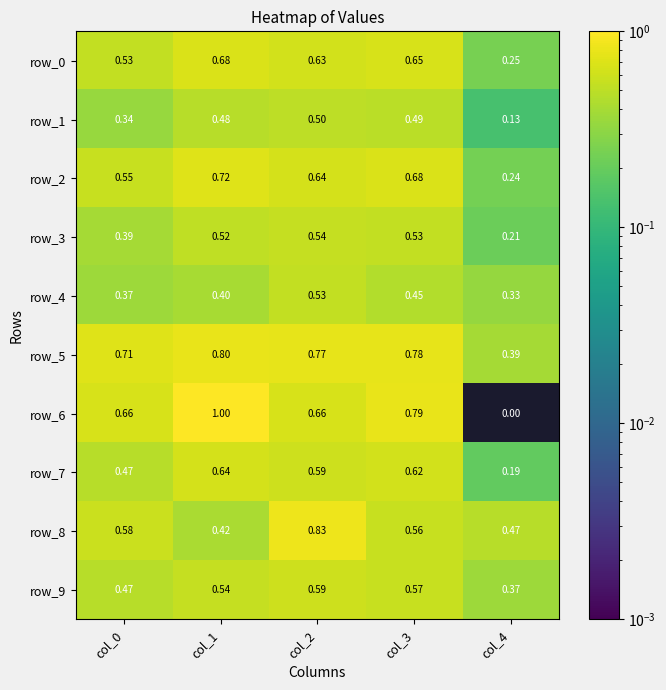

Is the value of row_2 at col_4 greater than the value of row_3 at col_2?

No